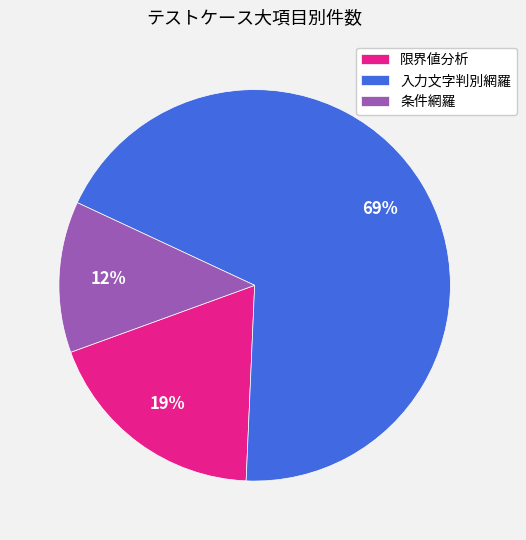

Combined, do 限界値分析 and 入力文字判別網羅 account for over 50%?

Yes